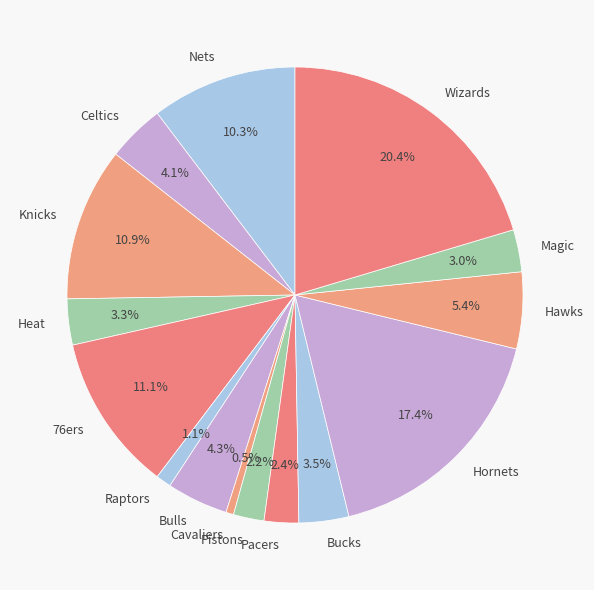

To the nearest percent, what is the average slice percentage?

7%